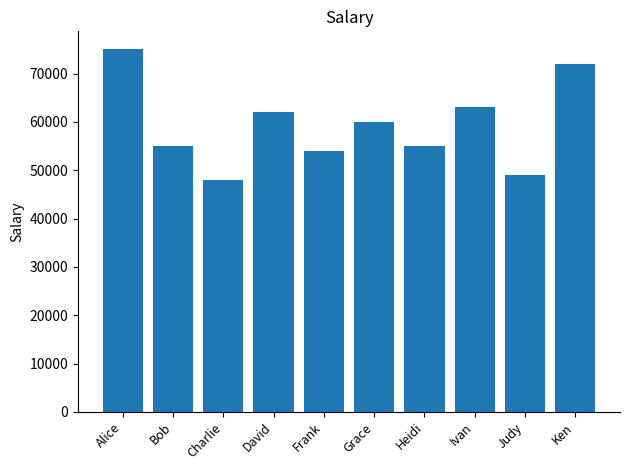

What is the sum of all values?

593000